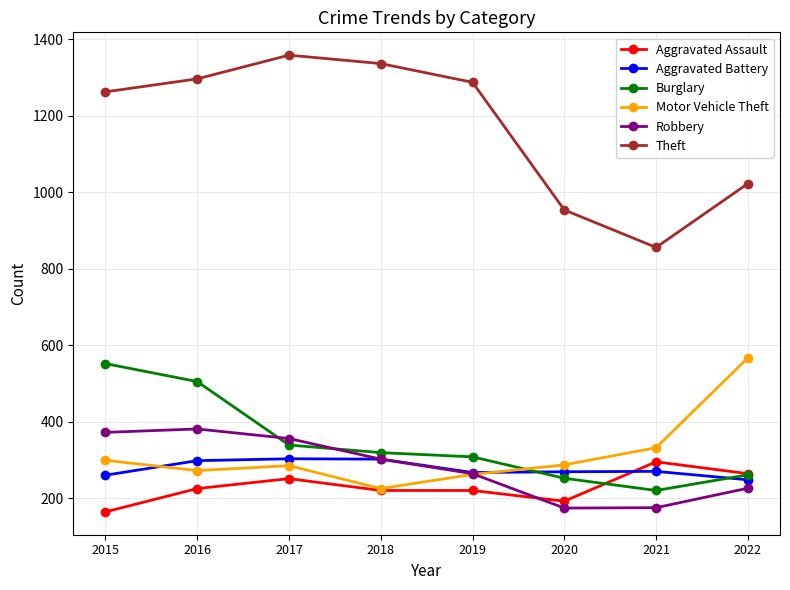

What is the average value of the Aggravated Battery series?

277